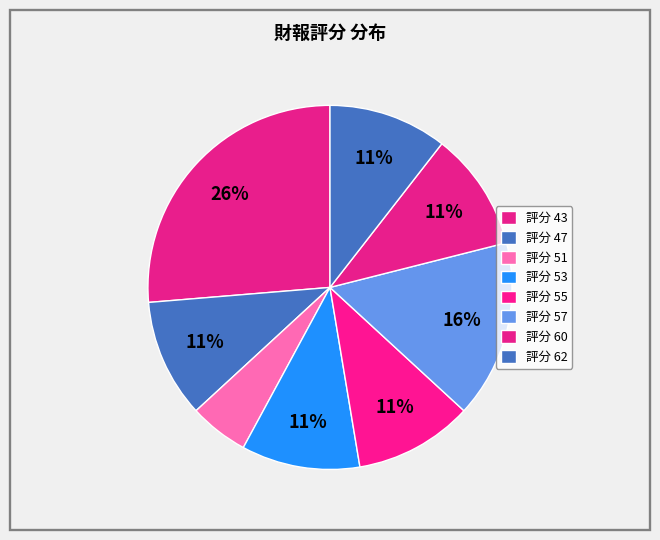

Count the number of slices in the pie.

8